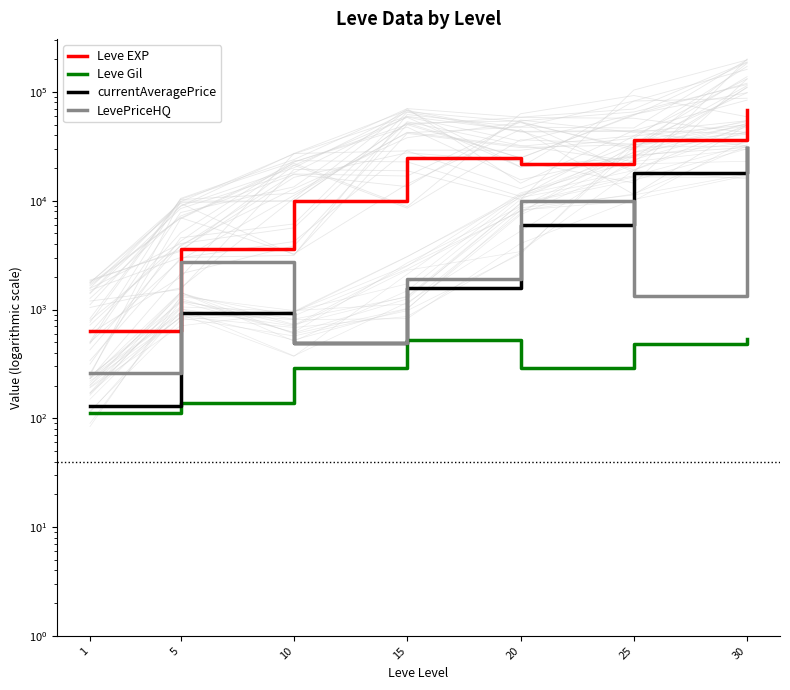

The Leve EXP series shows 16726 at 15. True or false?

False